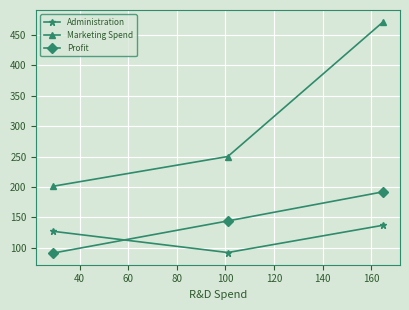

Which series has the widest spread of values?

Marketing Spend